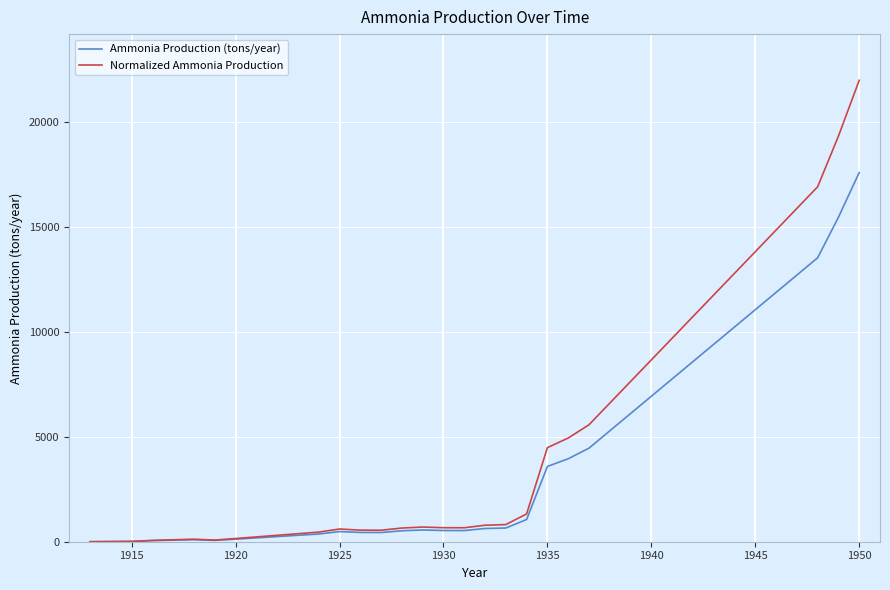

What is the greatest value displayed?

22012.3